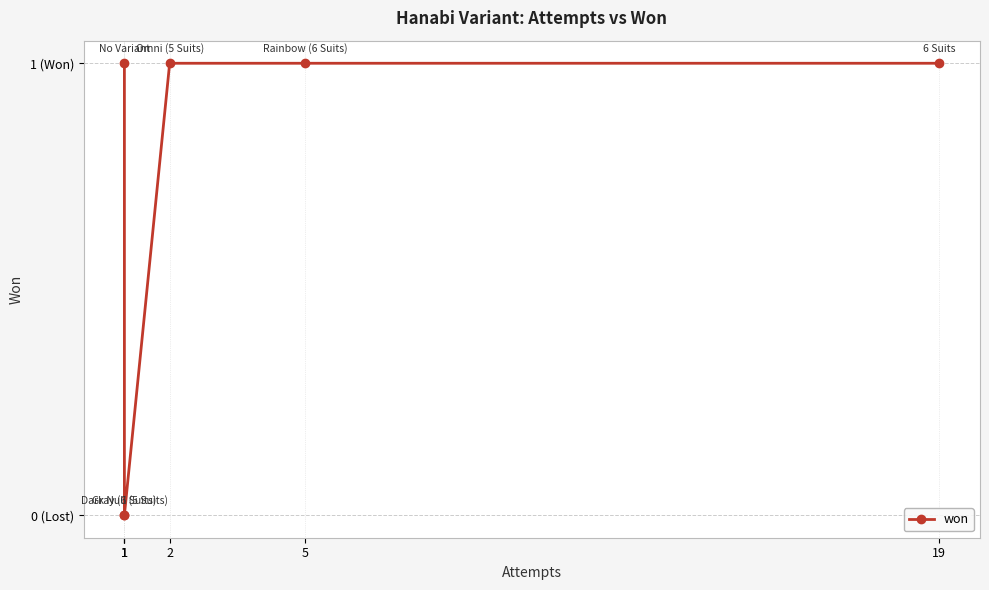

What is the average value?

1